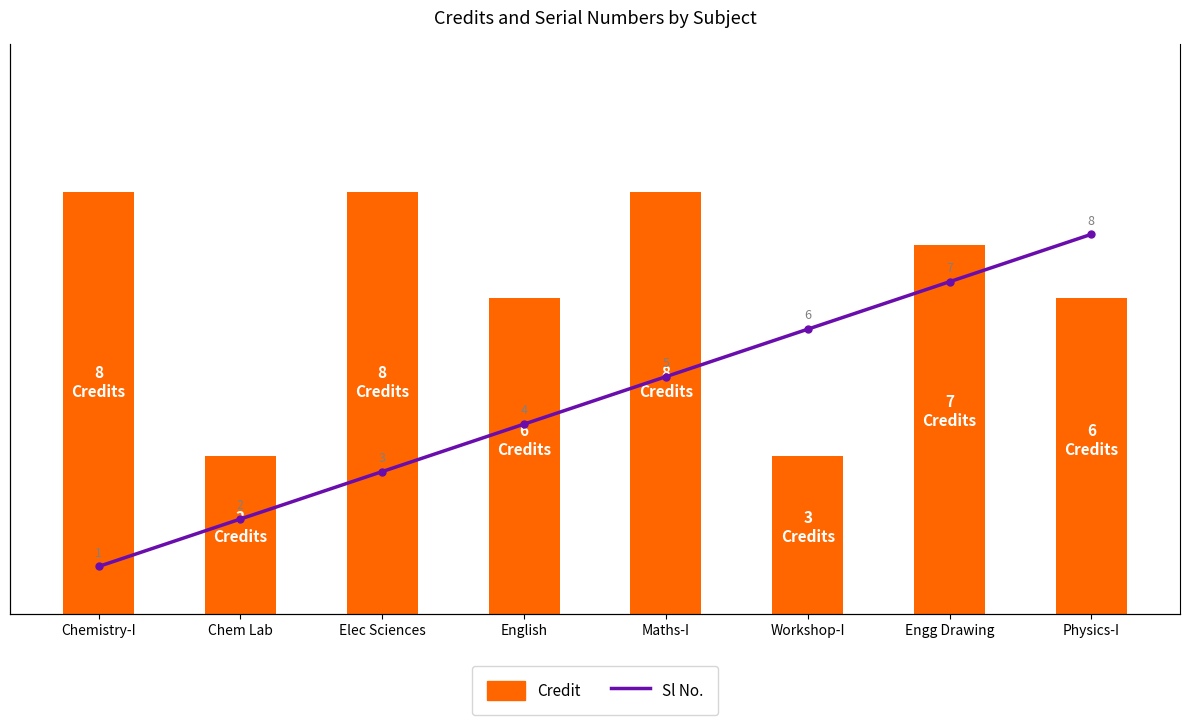

How many groups of bars are there?

8